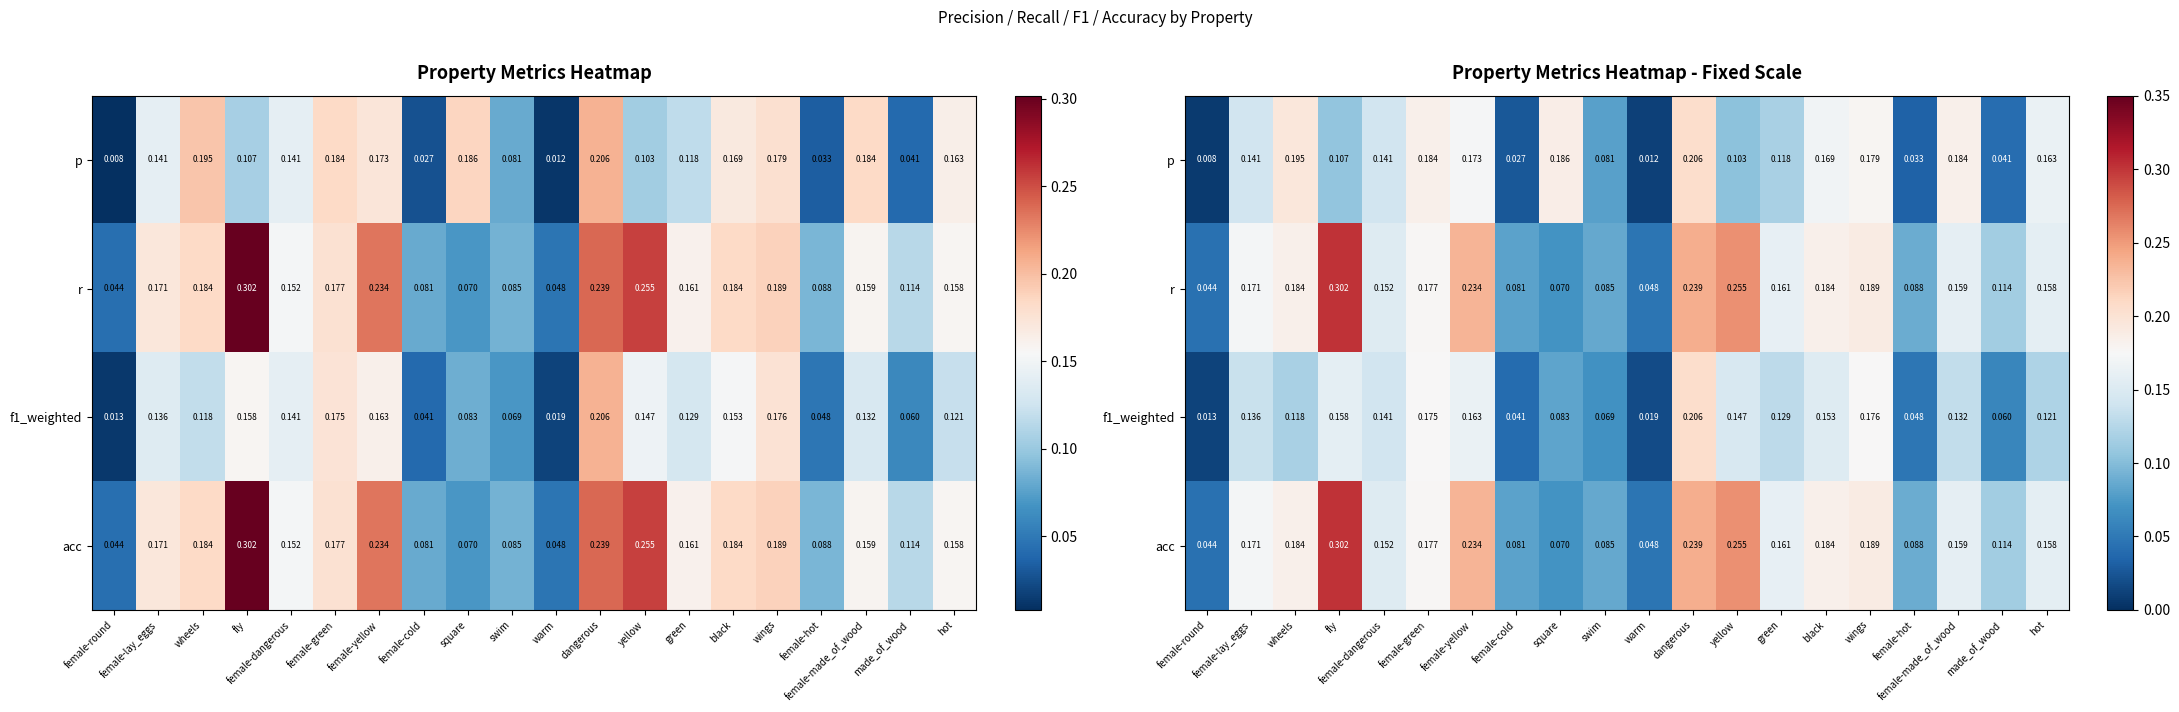

Is the value of p at fly greater than the value of r at female-round?

Yes